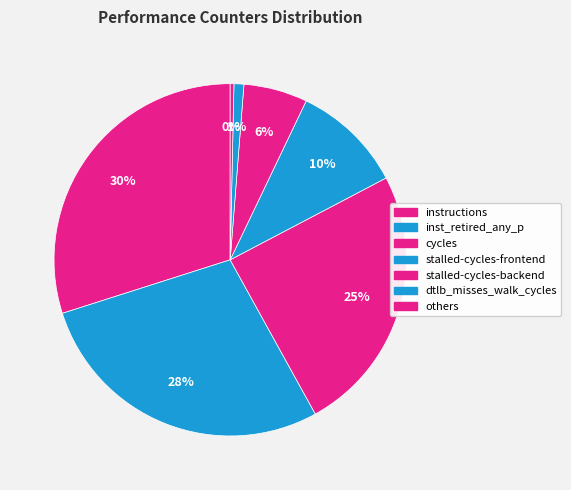

Which category has the smallest portion of the pie?

others